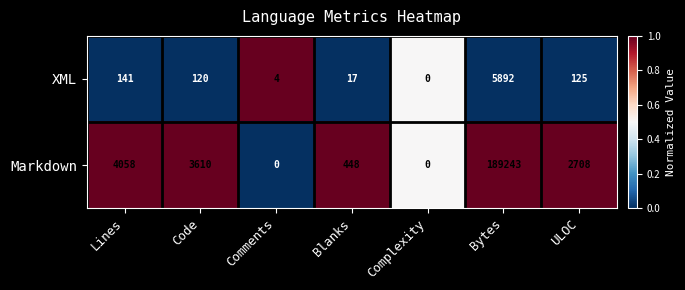

What is the difference between the maximum and minimum values in the XML series?

5892